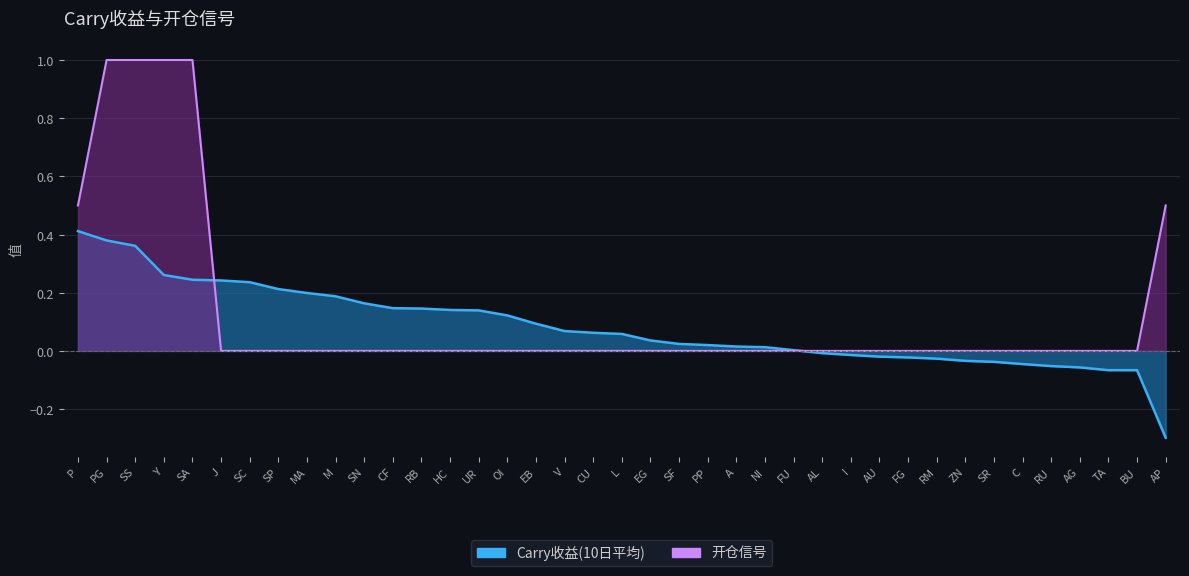

At which label is 开仓信号 closest to 0?

J